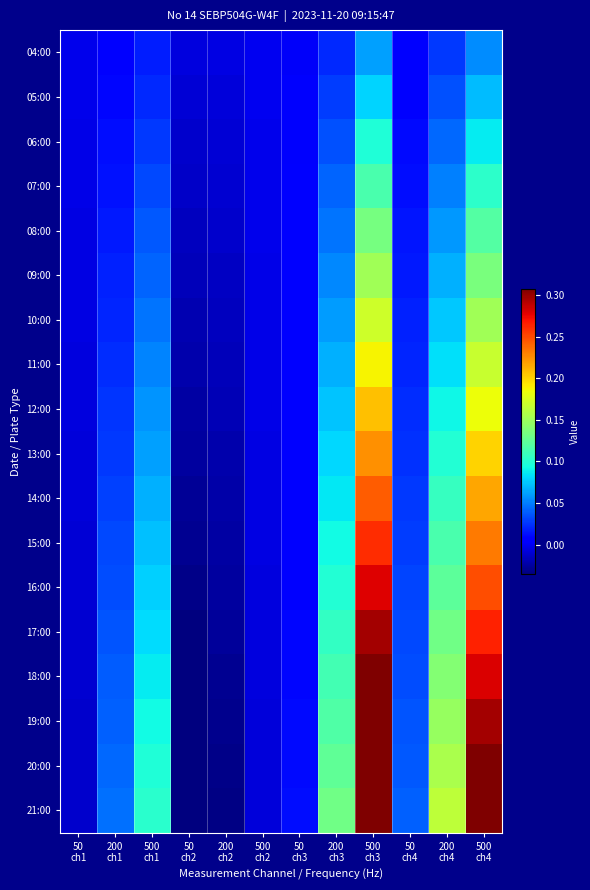

What is the difference between the highest and lowest values at 200
ch4?

0.1